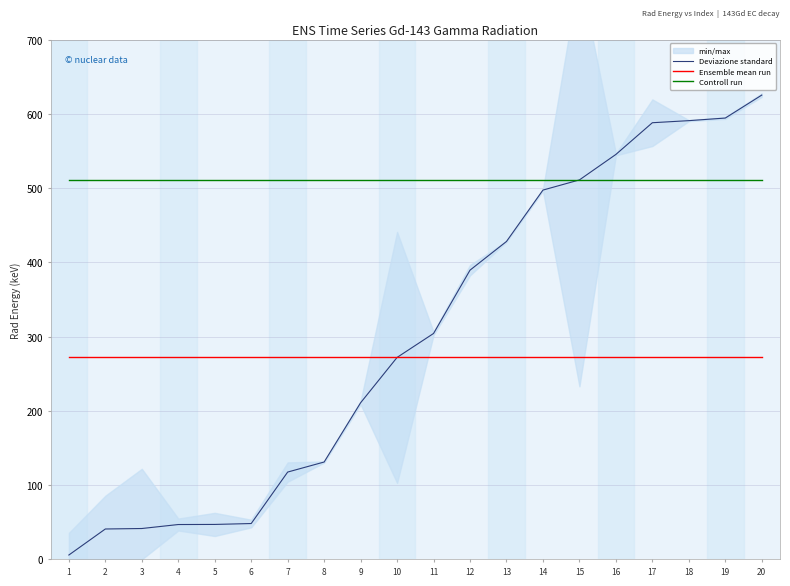

Reading left to right, what are all the values shown in this chart?

Deviazione standard: 1=5.8	2=40.9	3=41.5	4=46.9	5=47.0	6=48.2	7=117.6	8=131.1	9=210.9	10=271.9	11=304.2	12=389.5	13=428.1	14=497.3	15=511.0	16=545.3	17=588.0	18=590.8	19=594.3	20=625.2
Ensemble mean run: 1=271.9	2=271.9	3=271.9	4=271.9	5=271.9	6=271.9	7=271.9	8=271.9	9=271.9	10=271.9	11=271.9	12=271.9	13=271.9	14=271.9	15=271.9	16=271.9	17=271.9	18=271.9	19=271.9	20=271.9
Controll run: 1=511.0	2=511.0	3=511.0	4=511.0	5=511.0	6=511.0	7=511.0	8=511.0	9=511.0	10=511.0	11=511.0	12=511.0	13=511.0	14=511.0	15=511.0	16=511.0	17=511.0	18=511.0	19=511.0	20=511.0